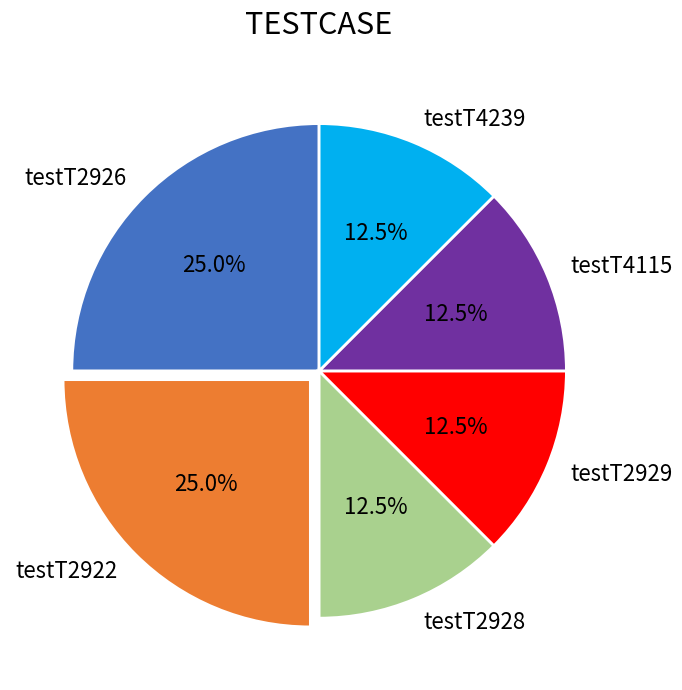

How many slices are in this pie chart?

6